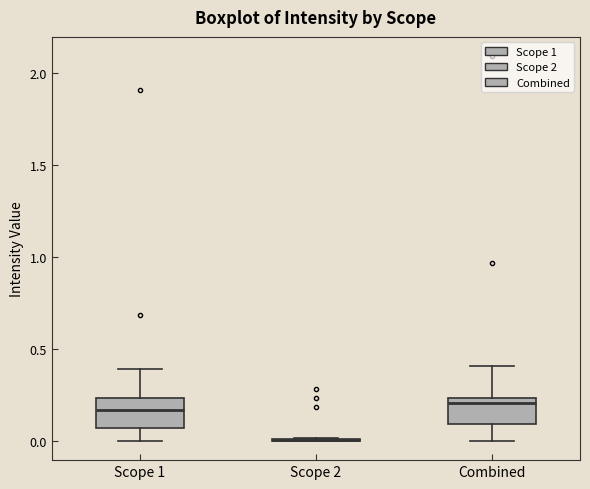

Reading left to right, transcribe this box plot: for each box, give where its median line is, the range the box spans, and where its two whiskers end, as read against the y-axis. The values are not printed on the chart, so give them approximately, as read against the axis.

Scope 1: median 0.15, box 0.05 to 0.25, whiskers 0.00 to 0.40
Scope 2: box collapsed to a line at 0.00, whiskers 0.00 to 0.00
Combined: median 0.20, box 0.10 to 0.25, whiskers 0.00 to 0.40